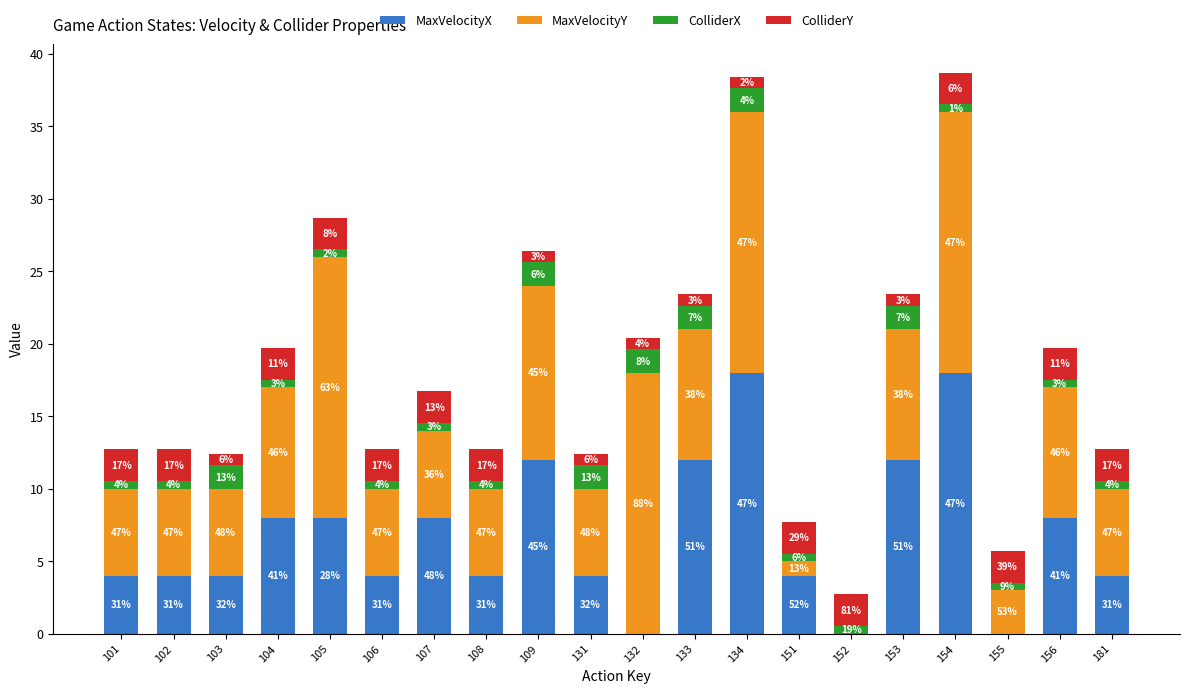

Rank the series by their maximum value, from lowest to highest.

ColliderX, ColliderY, MaxVelocityX, MaxVelocityY